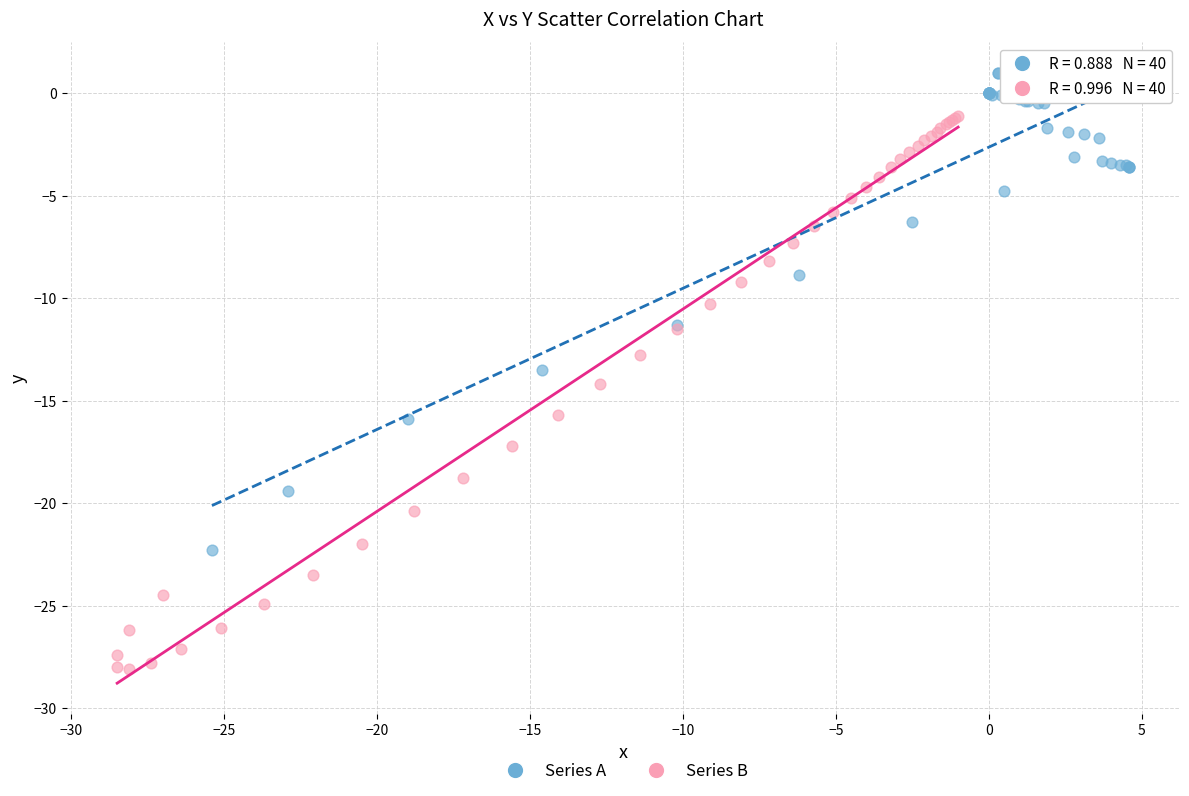

Which series contains the highest Y value?

Series A